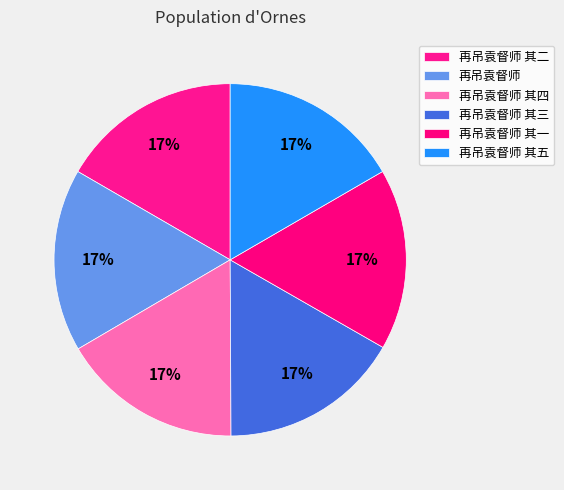

How many segments does this pie chart have?

6